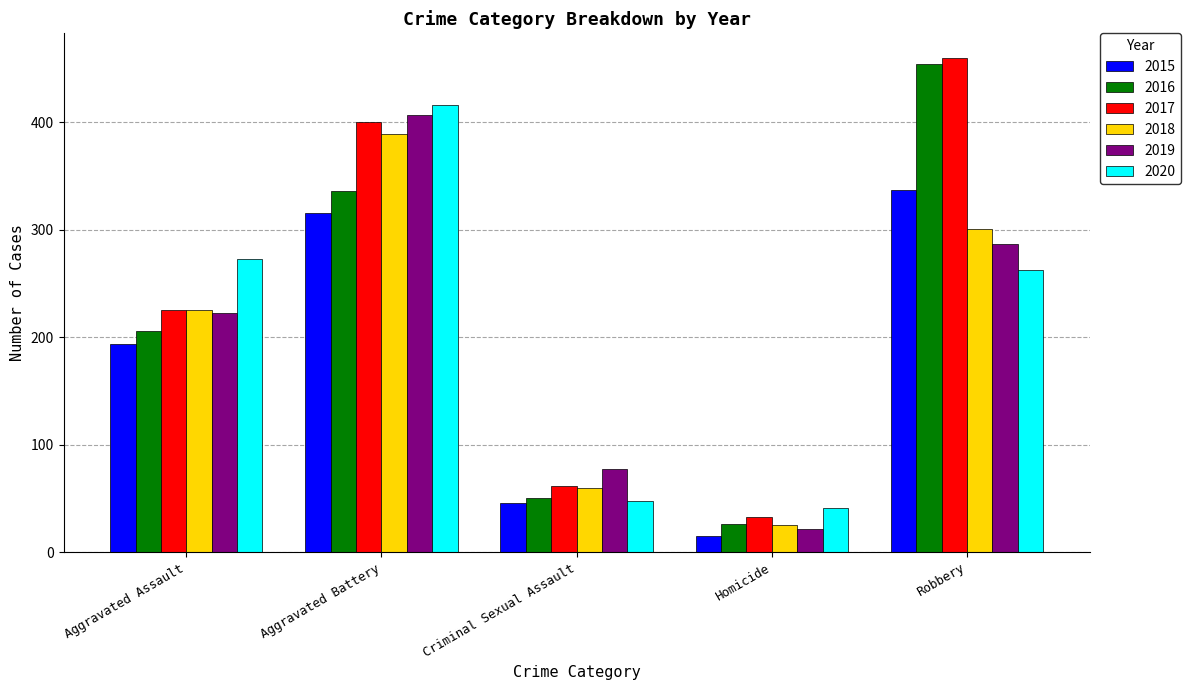

Rank the categories by 2016 value from highest to lowest.

Robbery, Aggravated Battery, Aggravated Assault, Criminal Sexual Assault, Homicide